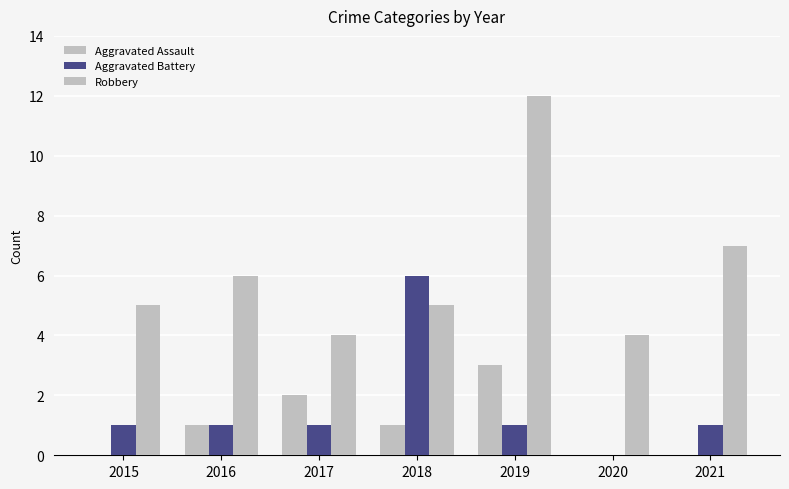

Is it true that Aggravated Battery equals 10 at 2018?

False